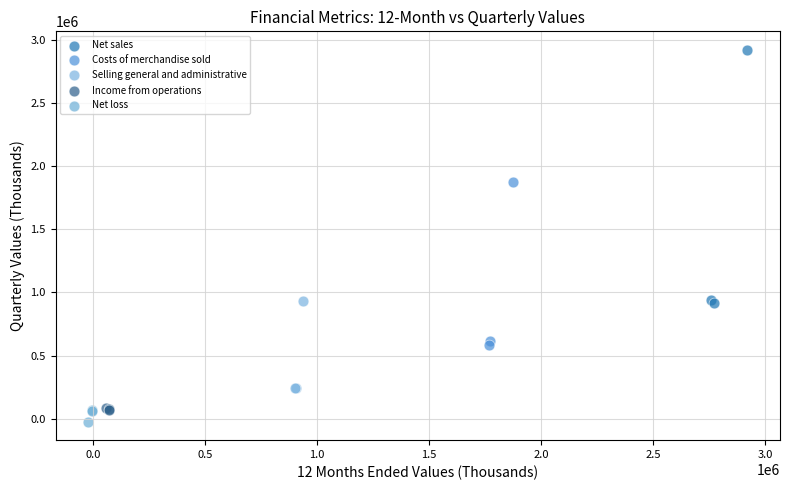

Which series contains the highest Y value?

Net sales